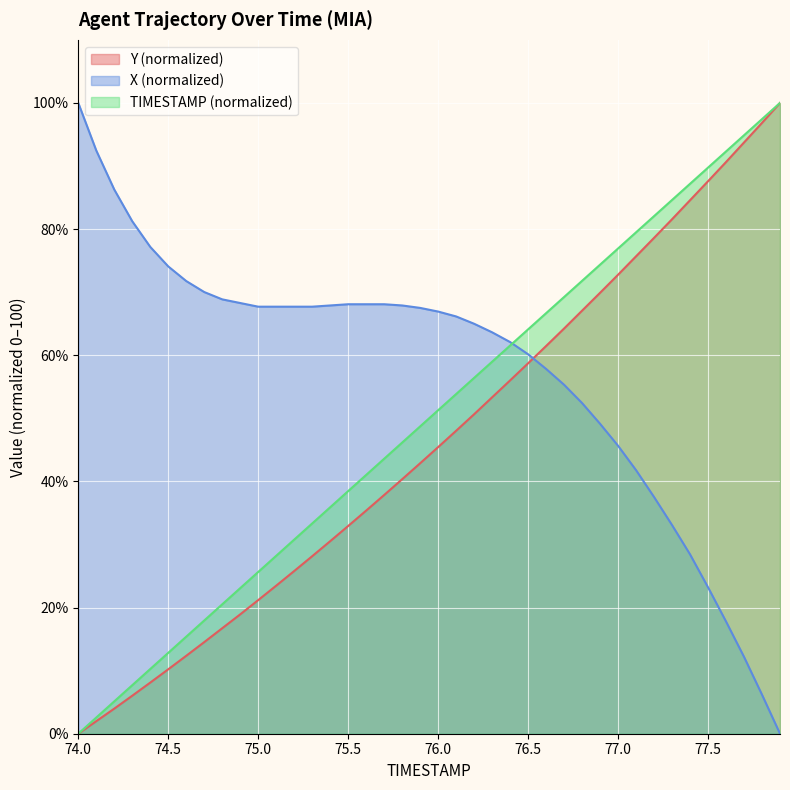

Count the number of data series in this chart.

3